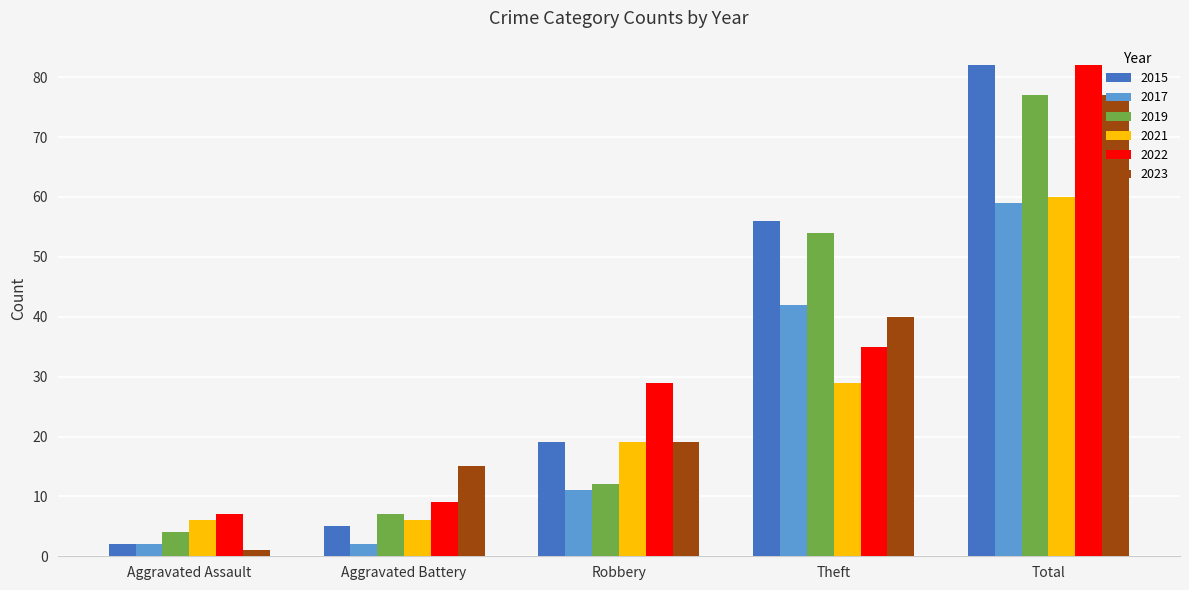

Between Robbery and Theft, which series saw the biggest shift?

2019